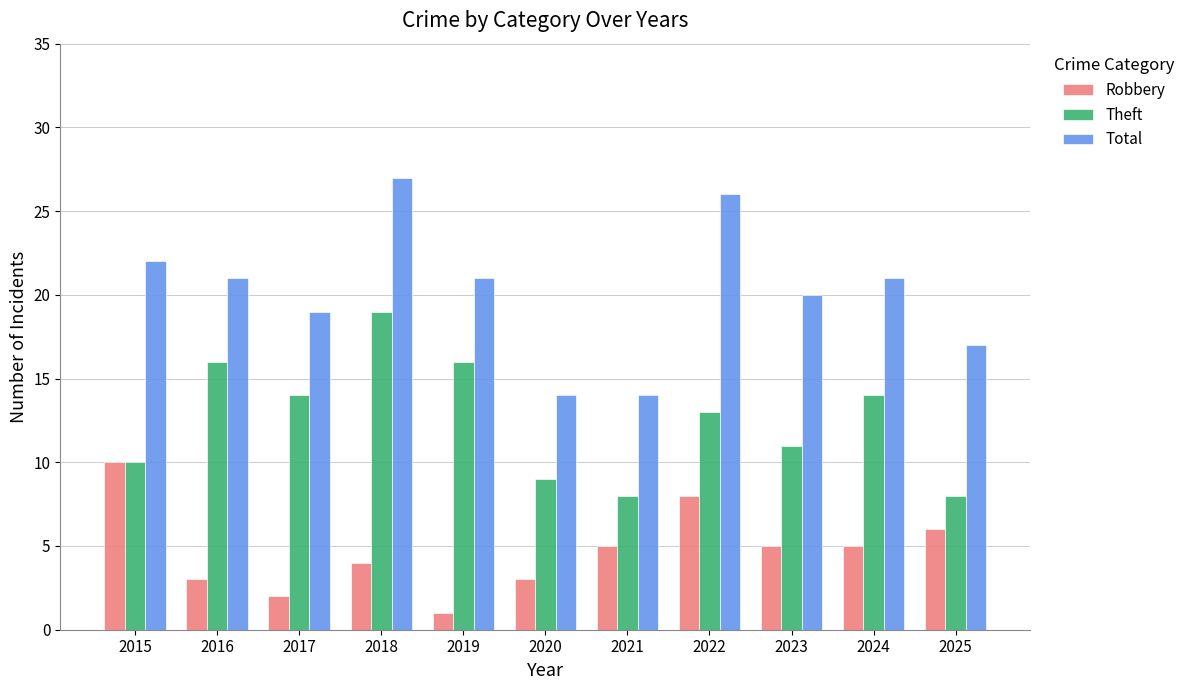

The value of Total at 2018 is 27. True or false?

True